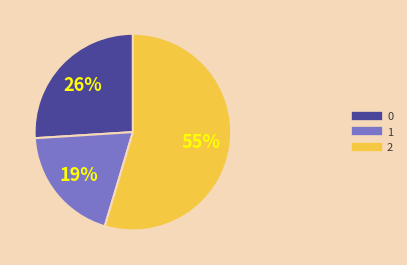

Rank the categories by value from highest to lowest.

2, 0, 1